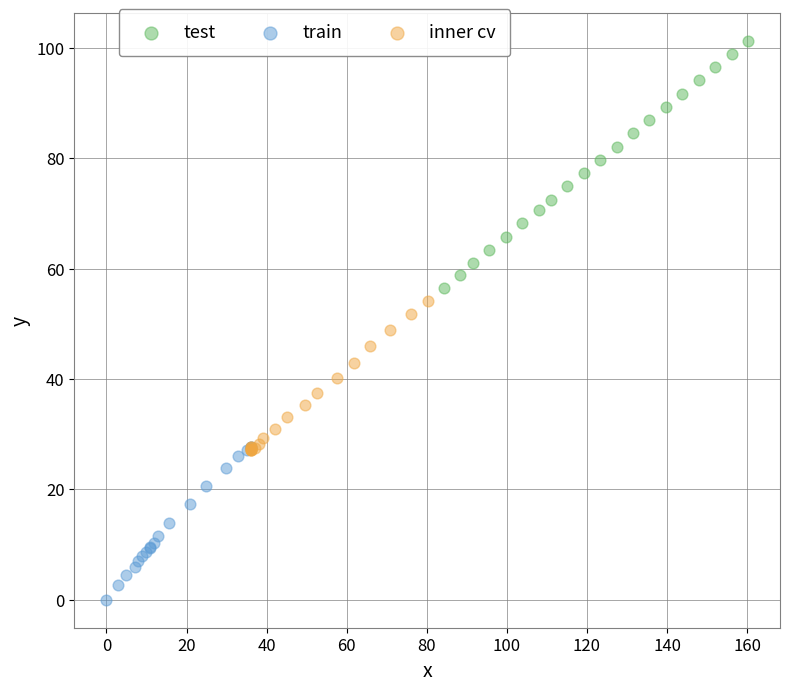

Which series contains the highest Y value?

test